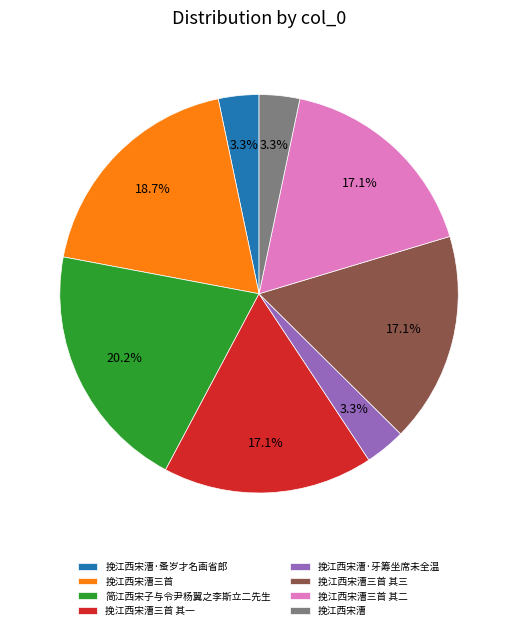

How many slices are in this pie chart?

8